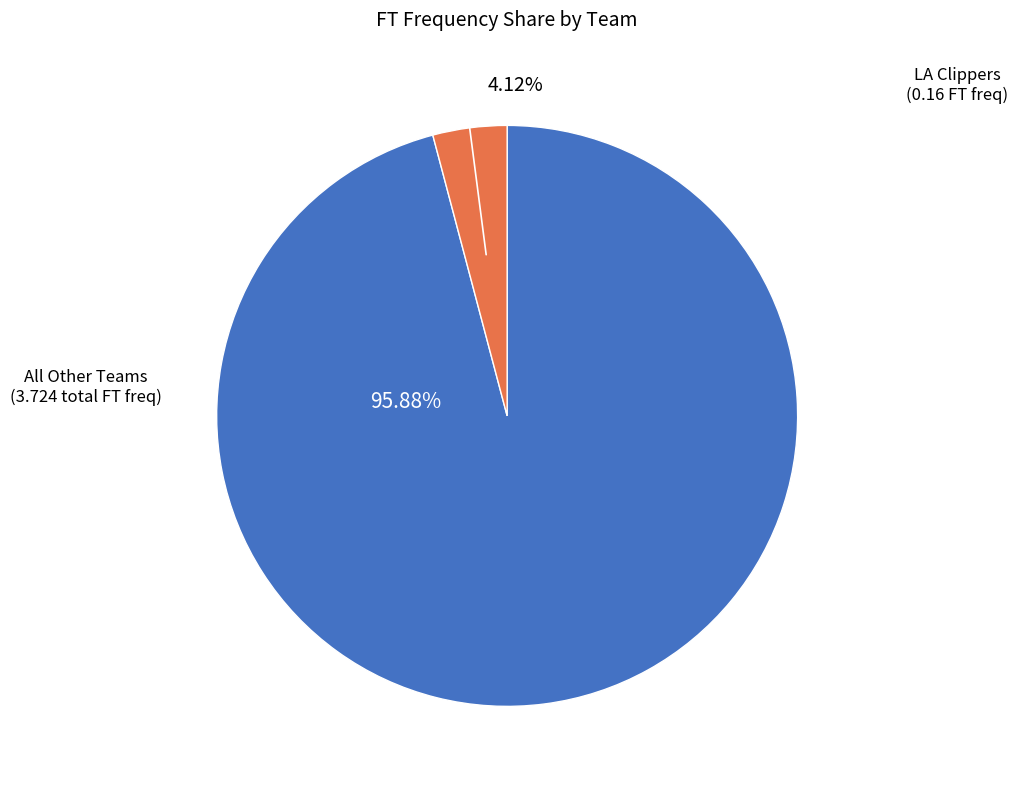

Which has a higher value, All Other Teams or LA Clippers?

All Other Teams